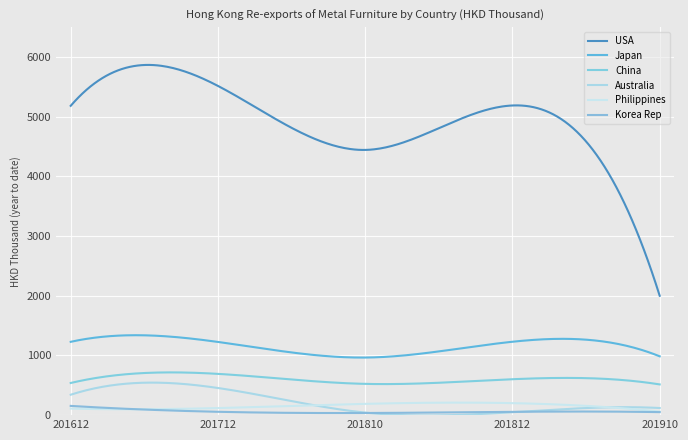

Does the chart have visible grid lines?

Yes